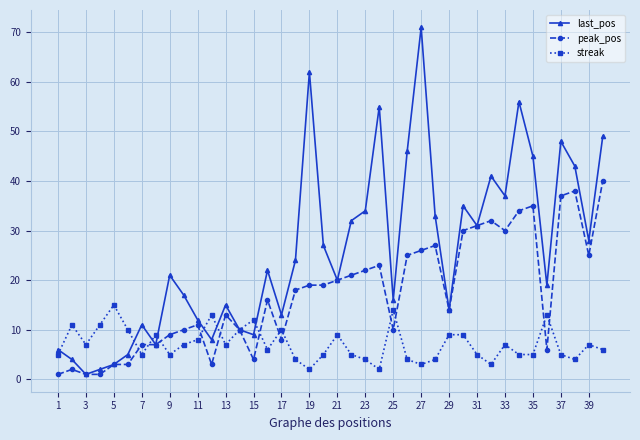

True or false: last_pos has more than 1 points higher than both neighbors.

True